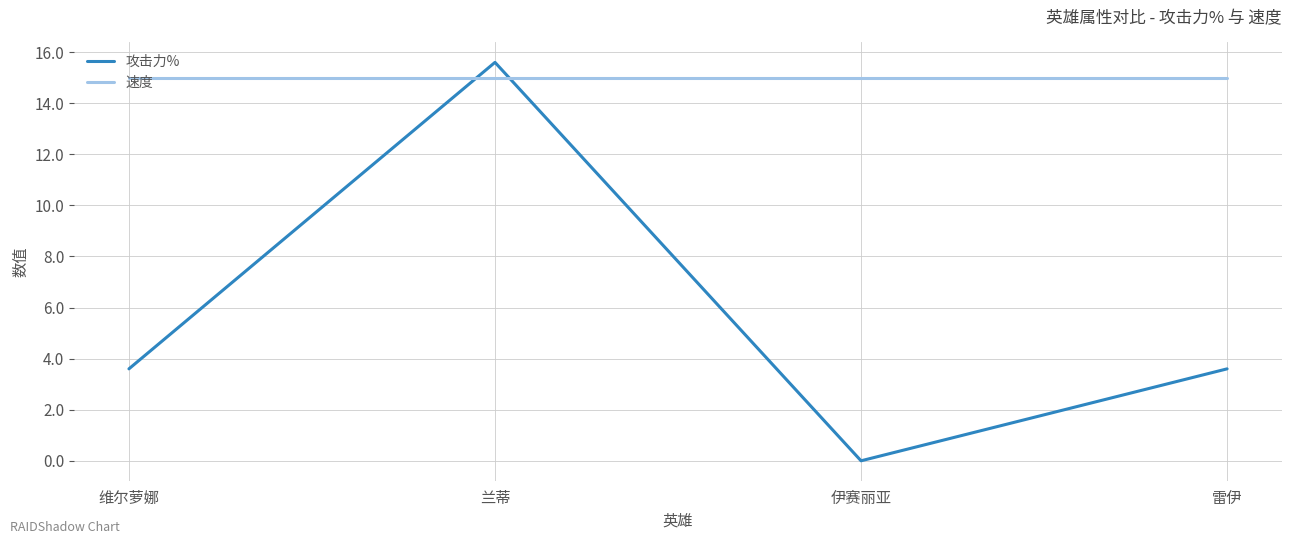

What is the sum of the 攻击力% values at 兰蒂 and 维尔萝娜?

19.2